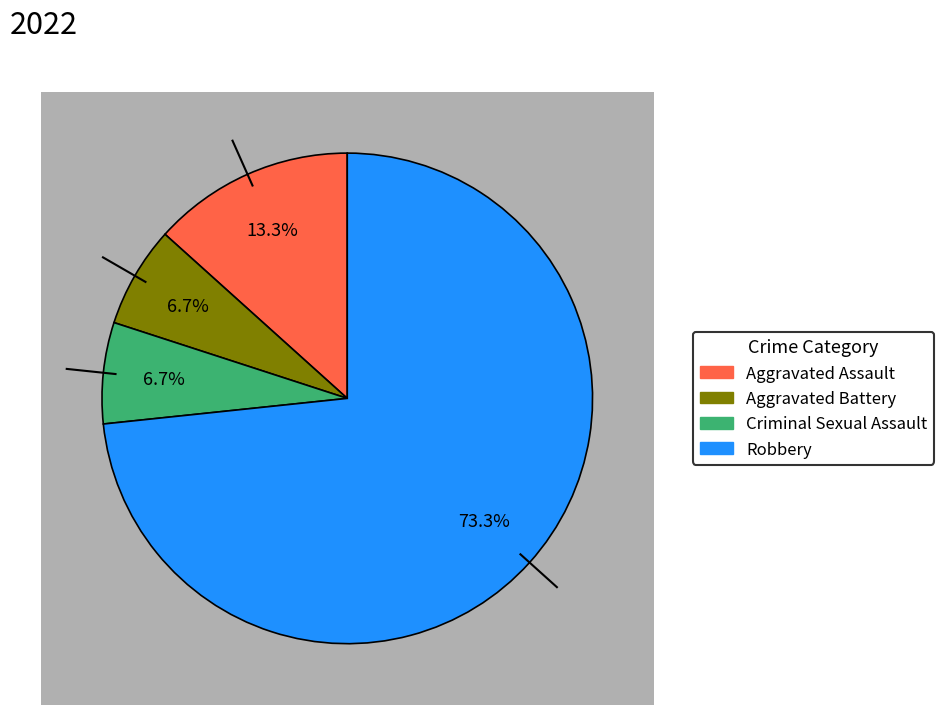

Which category has the smallest portion of the pie?

Aggravated Battery